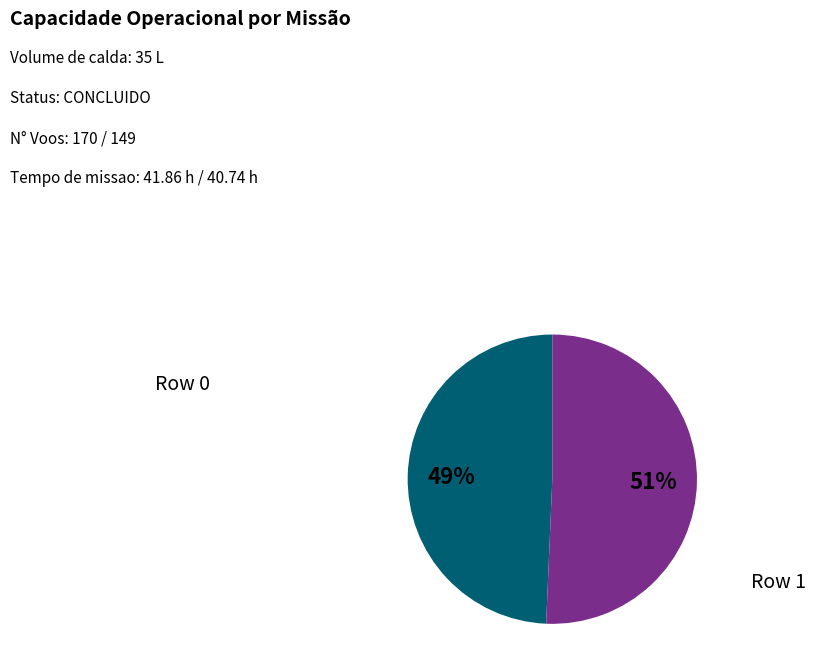

To the nearest percent, what is the combined percentage of Row 0 and Row 1?

100%